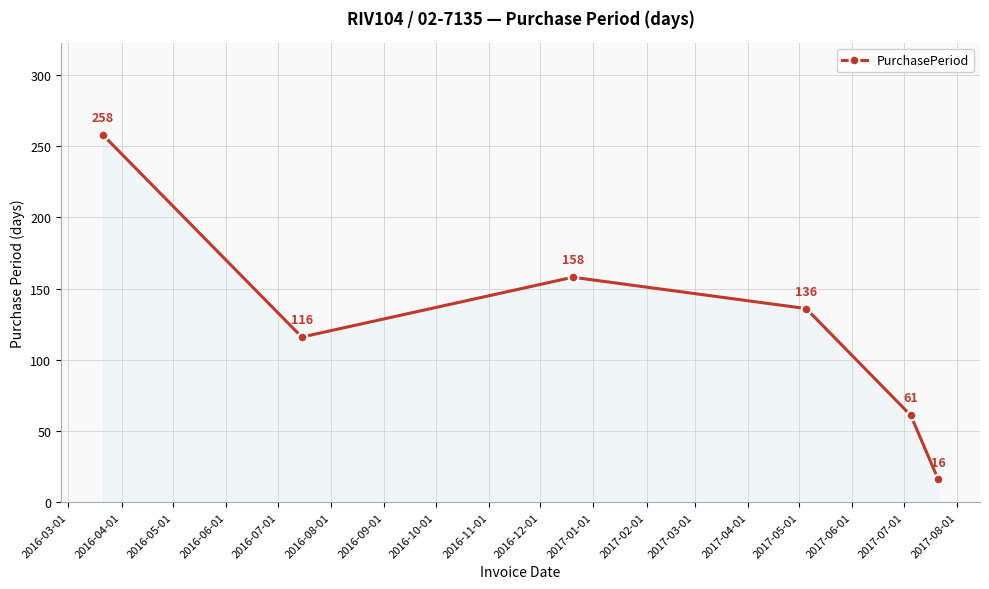

Does the chart have visible grid lines?

Yes